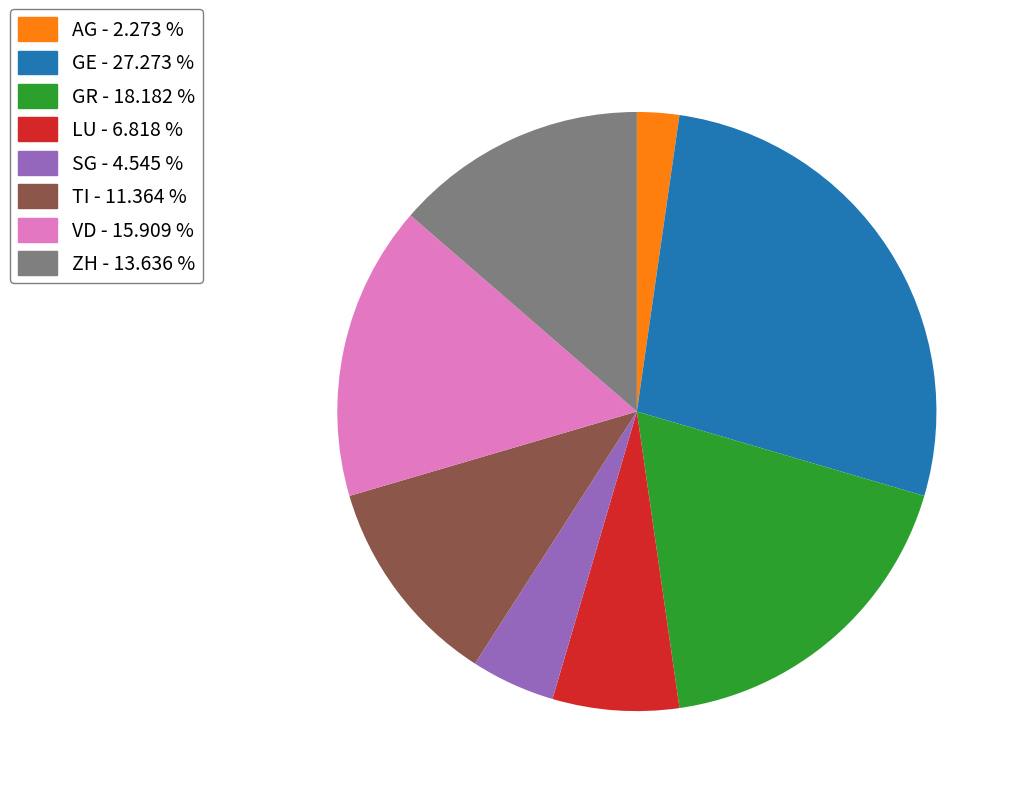

Approximately how many times larger is the value at GR - 18.182 % compared to VD - 15.909 %?

1.1